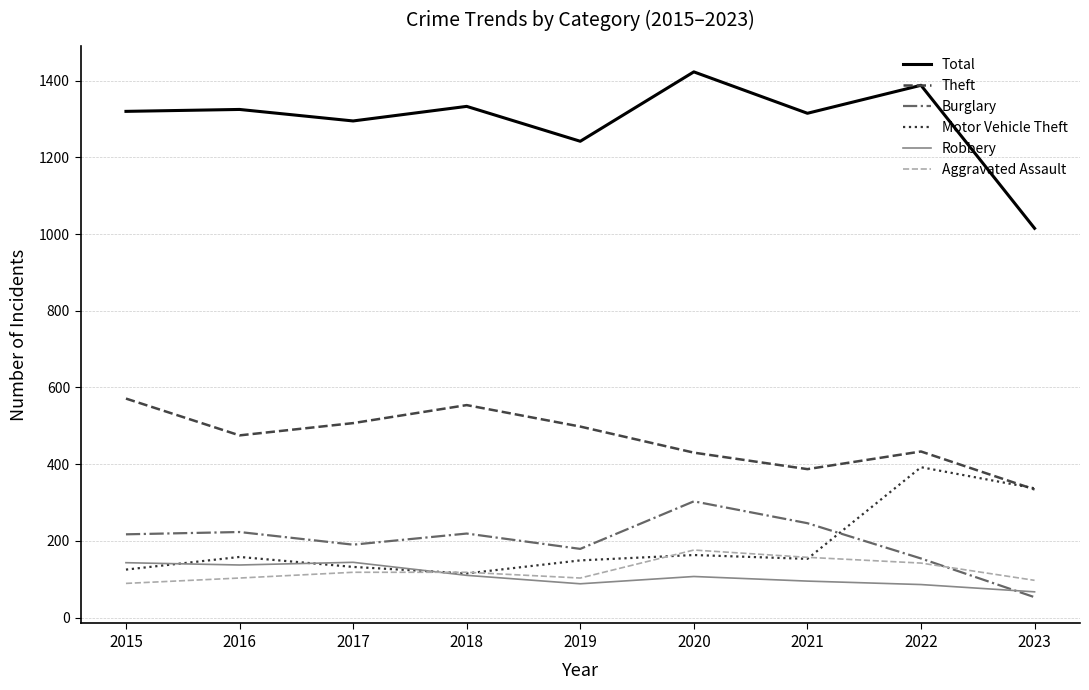

Which category has the lowest value in the Theft series?

2023